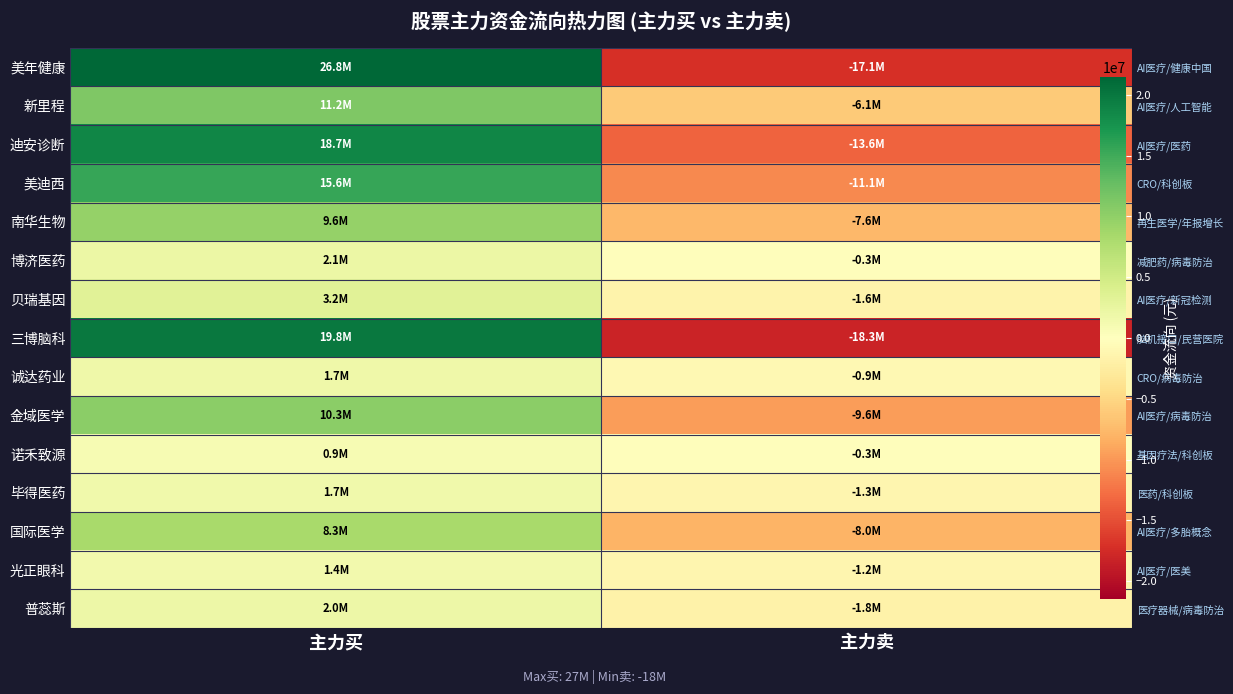

How many 普蕊斯 values are between -1796420 and 1996094?

2